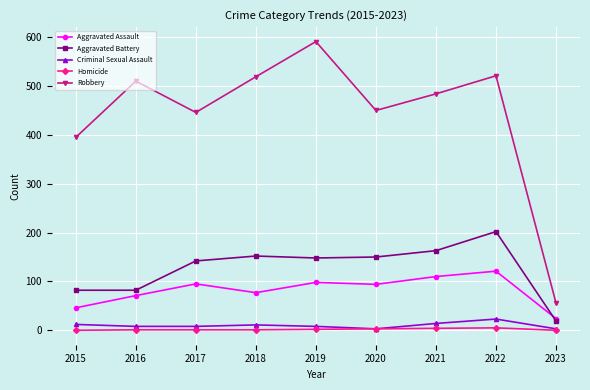

The value of Aggravated Battery at 2020 is 261. True or false?

False